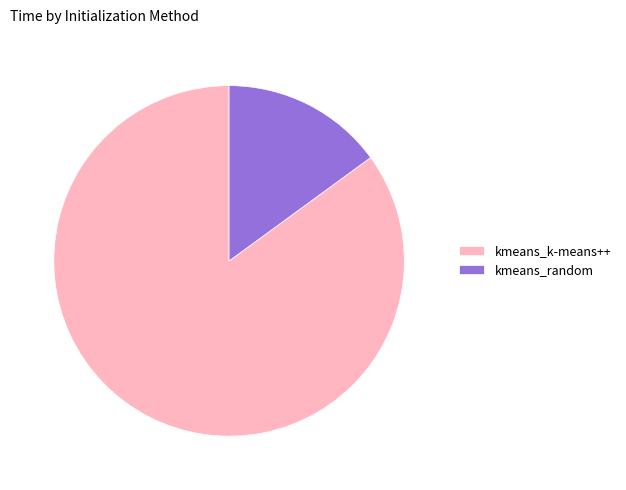

Is there any slice that represents more than half of the pie?

Yes